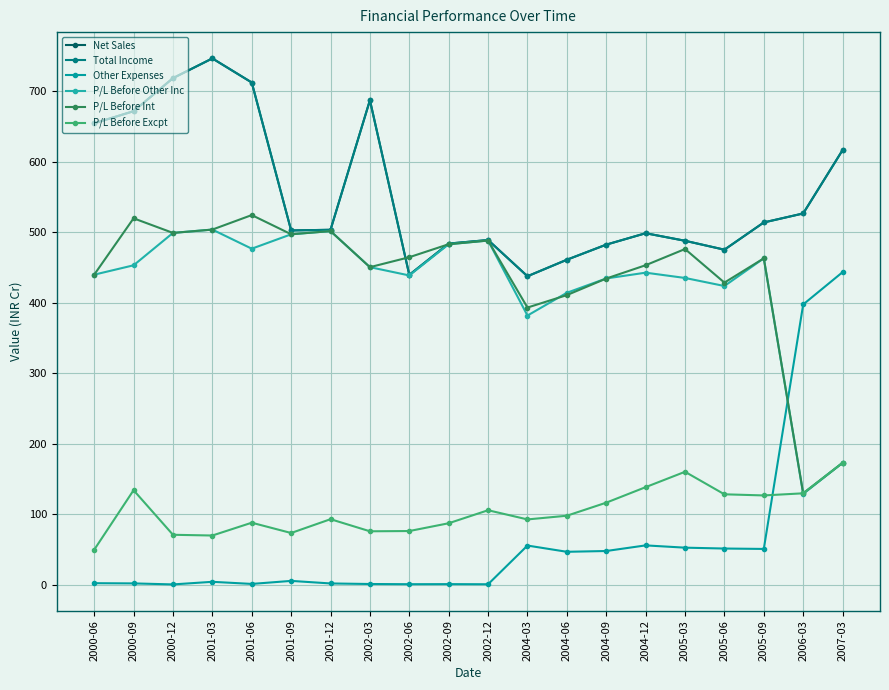

Between 2002-12 and 2005-06, which is larger?

2002-12